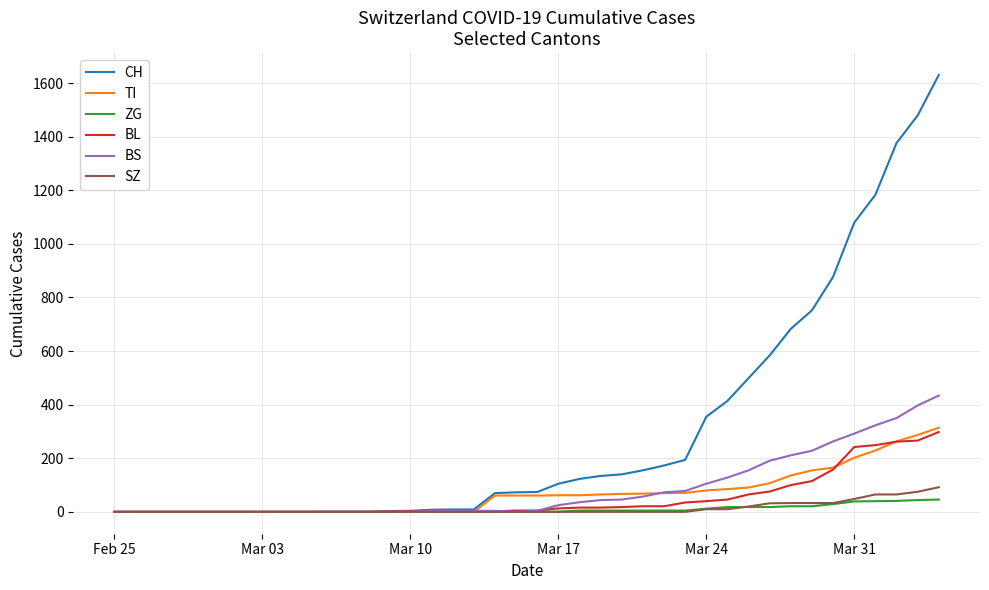

Which series has the largest total across all categories?

CH